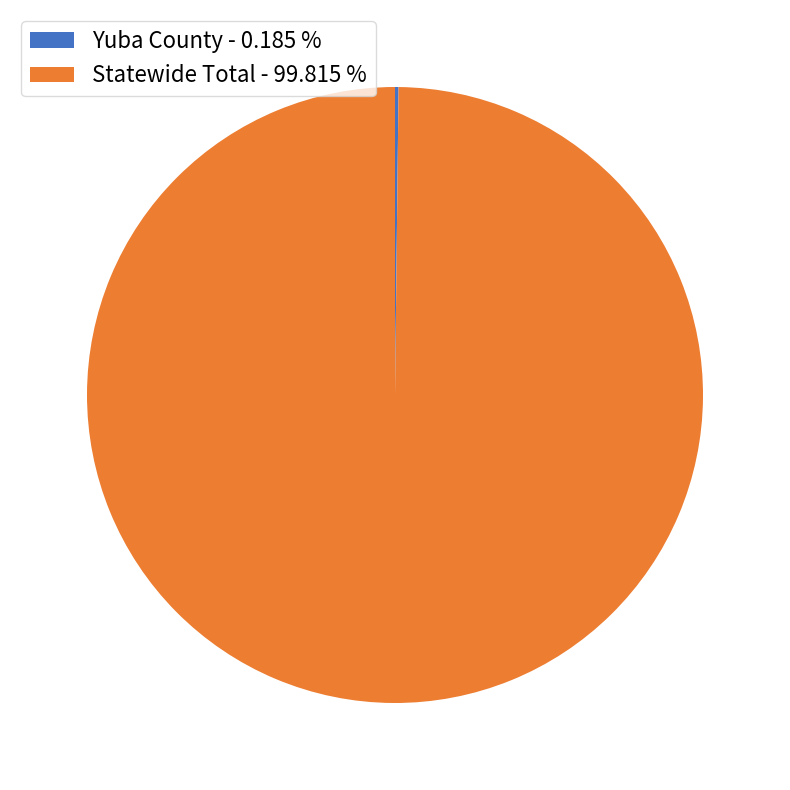

What is the largest slice in the pie chart?

Statewide Total